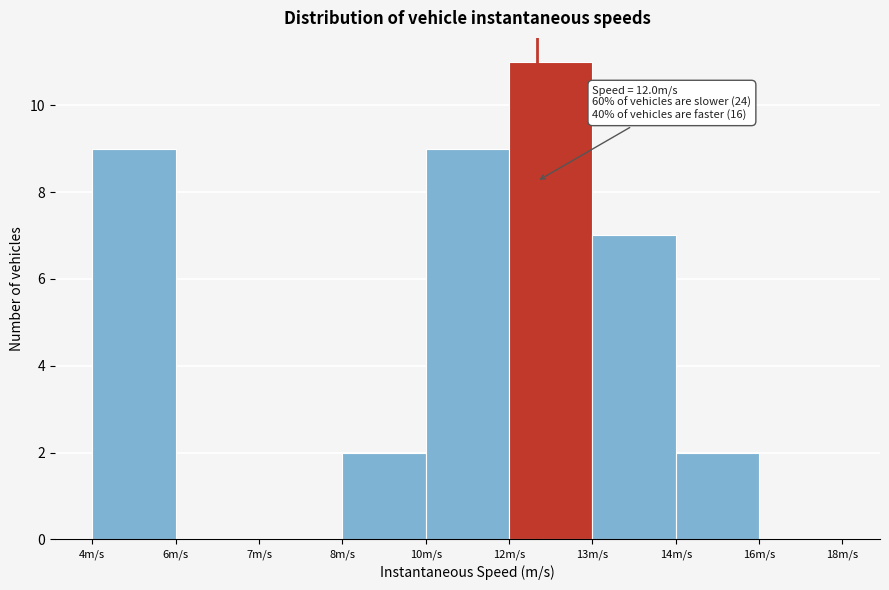

Reading right to left, list all the values displayed in this chart.

16m/s=0	14m/s=2	13m/s=7	12m/s=11	10m/s=9	8m/s=2	7m/s=0	6m/s=0	4m/s=9